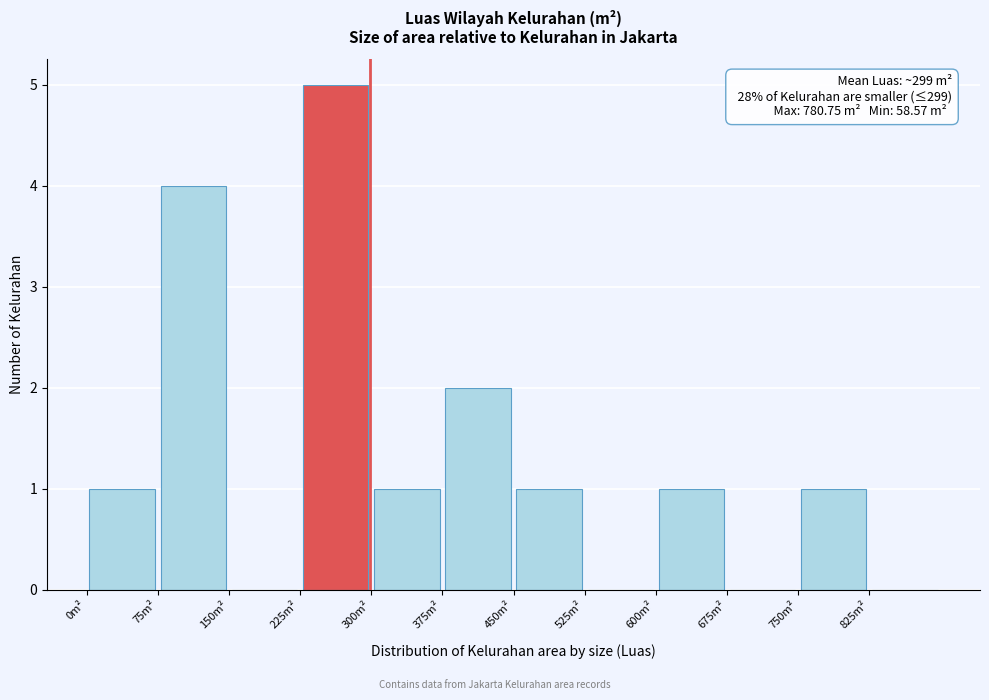

Over which range of the x-axis is the bar tallest?

225 to 300